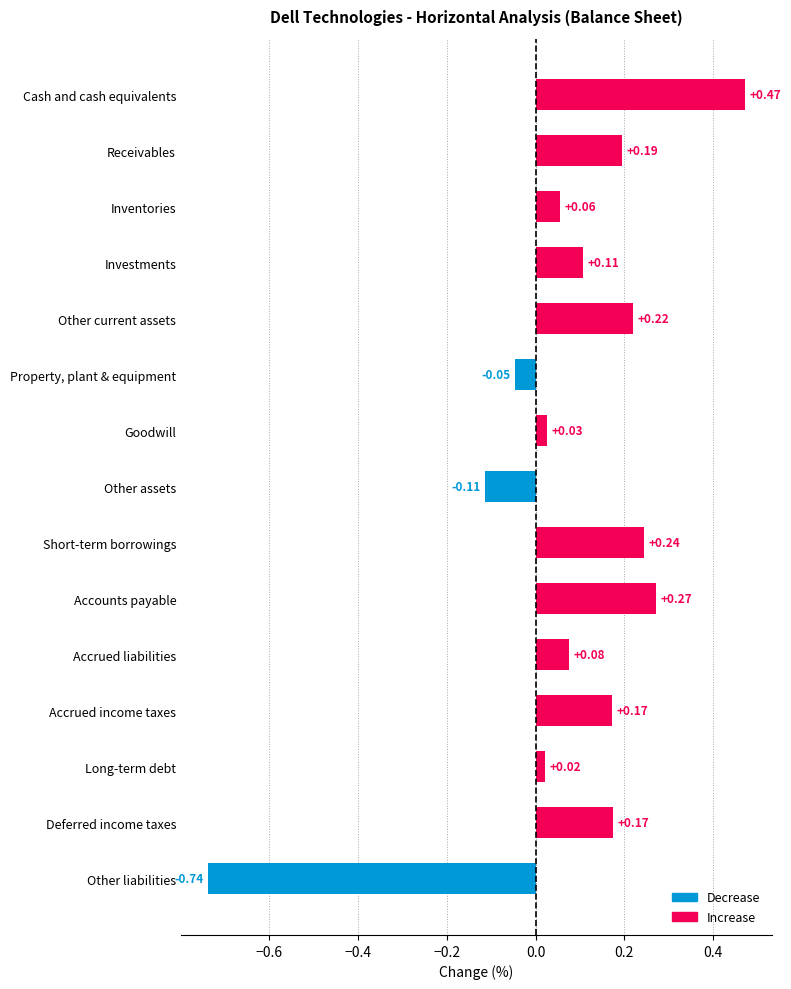

Does the chart contain stacked bars?

No